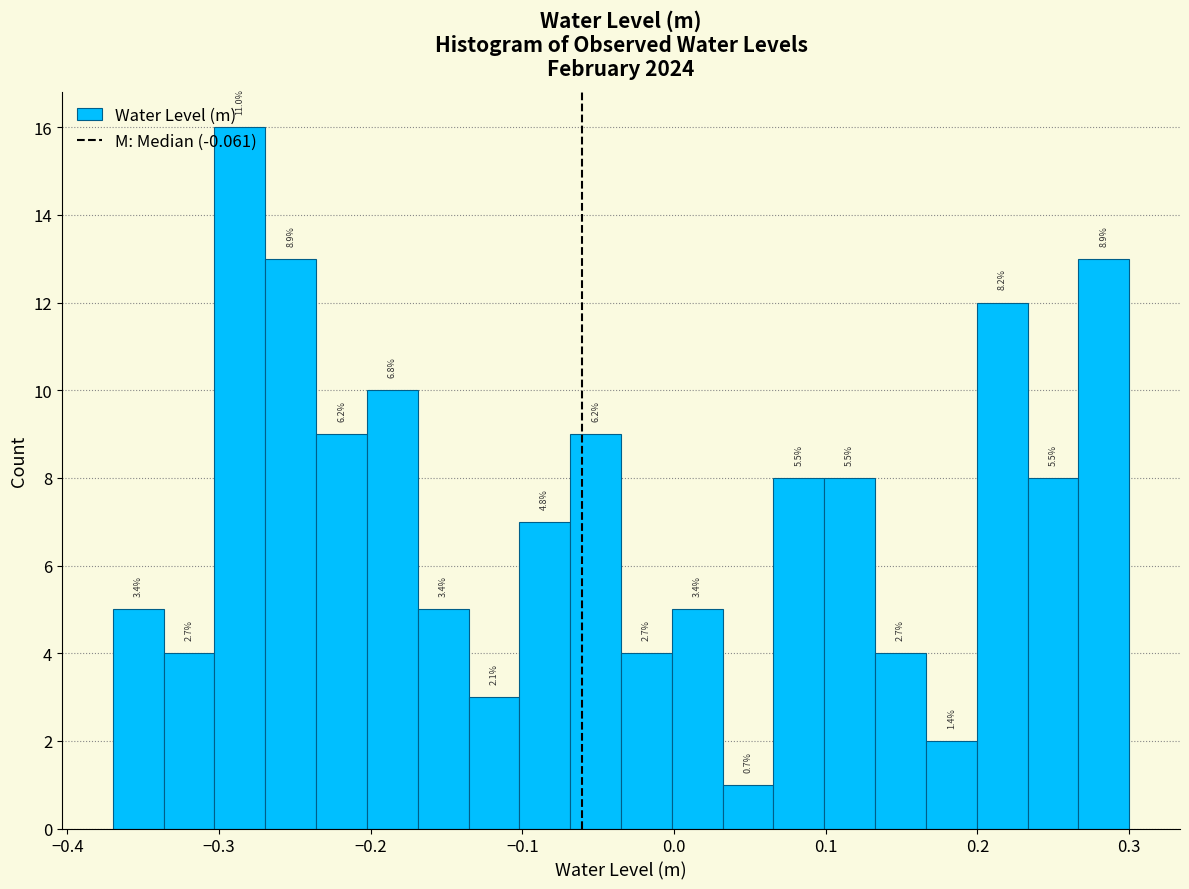

Around what value on the x-axis is the tallest bar? Give the approximate position of its centre, as read against the axis.

-0.29